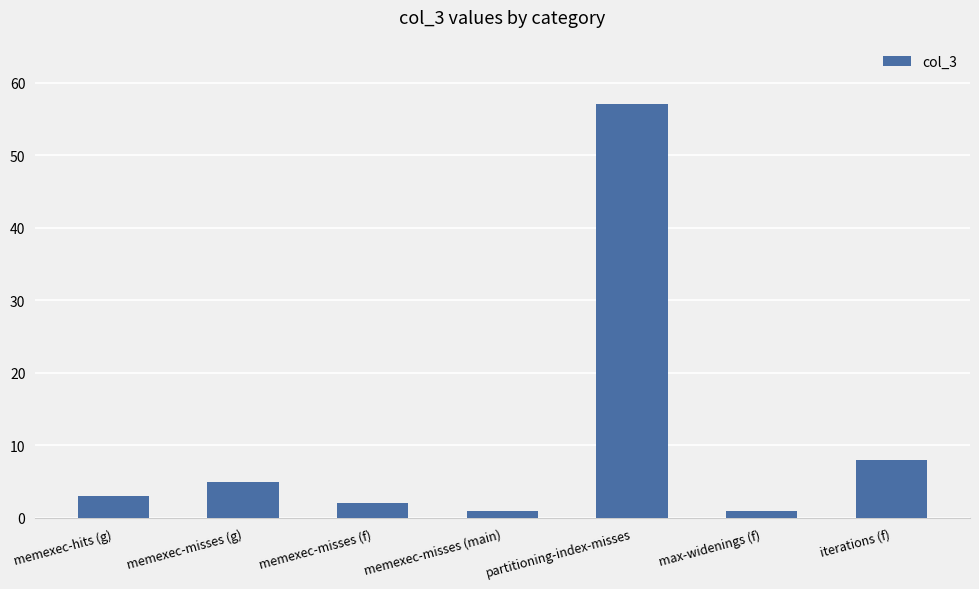

What is the sum of the values at memexec-misses (f) and partitioning-index-misses?

59